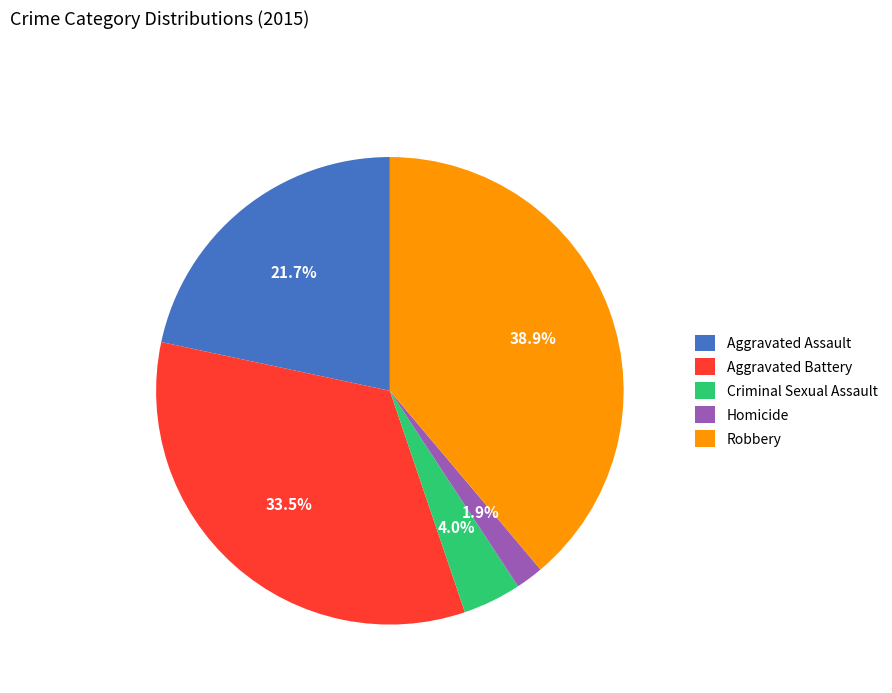

The Aggravated Assault slice represents 22% of the pie. True or false?

True